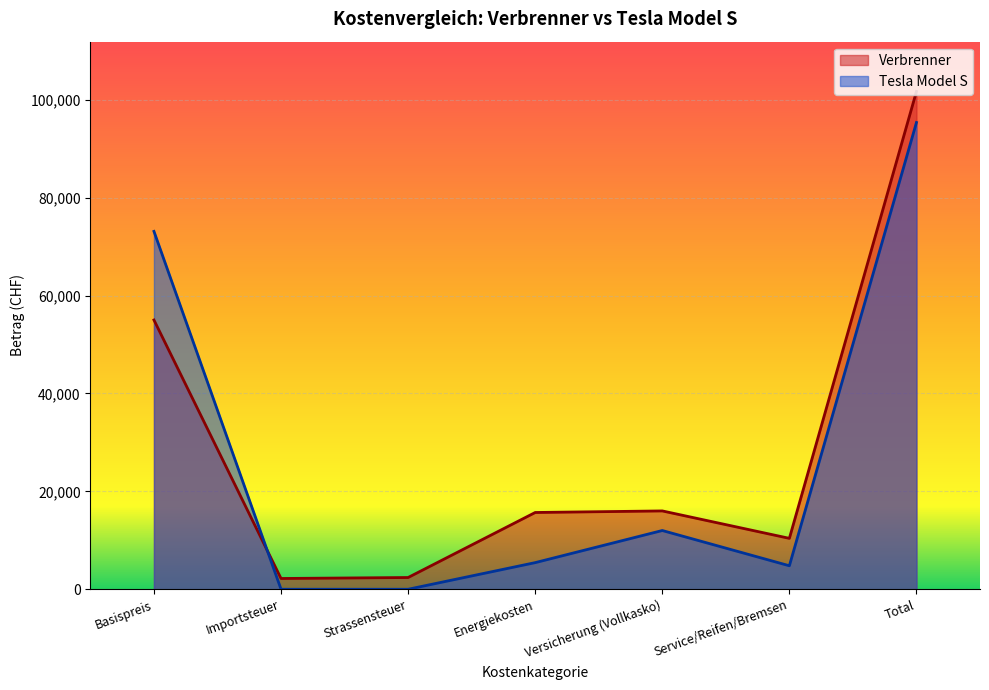

Which series changed the most between Importsteuer and Energiekosten?

Verbrenner